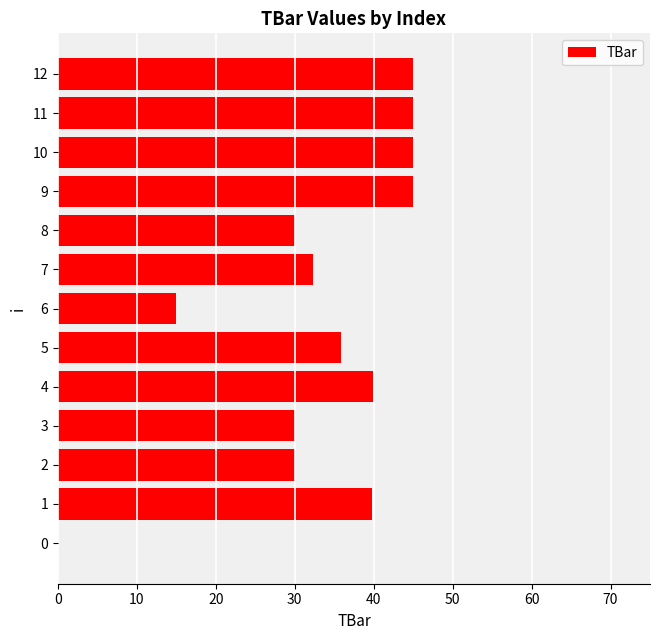

What is the greatest value displayed?

45.0